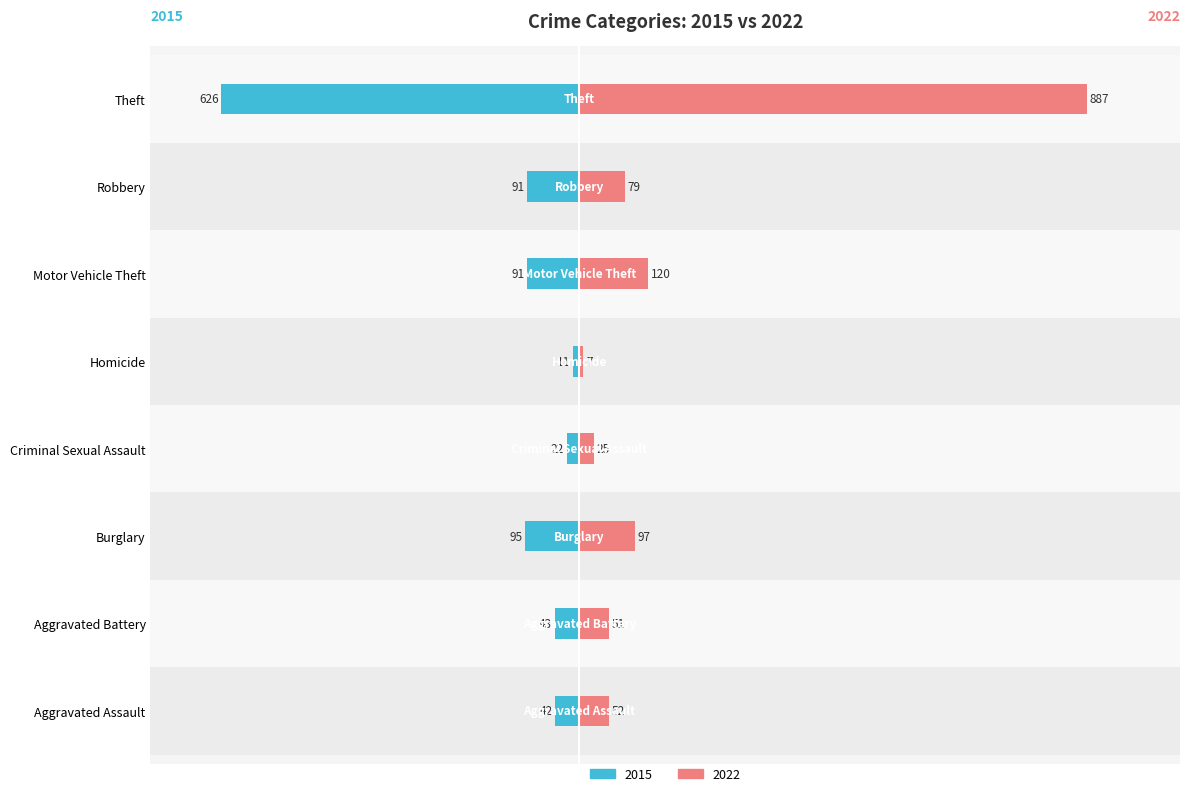

Is the value of 2015 at Motor Vehicle Theft greater than the value of 2022 at Motor Vehicle Theft?

No